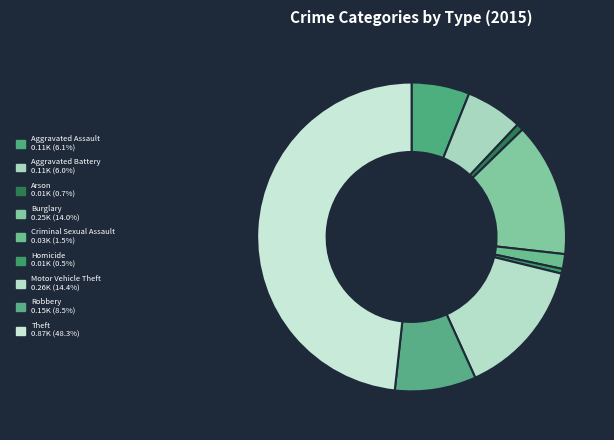

Do Burglary and Motor Vehicle Theft together represent more than half of the pie?

No